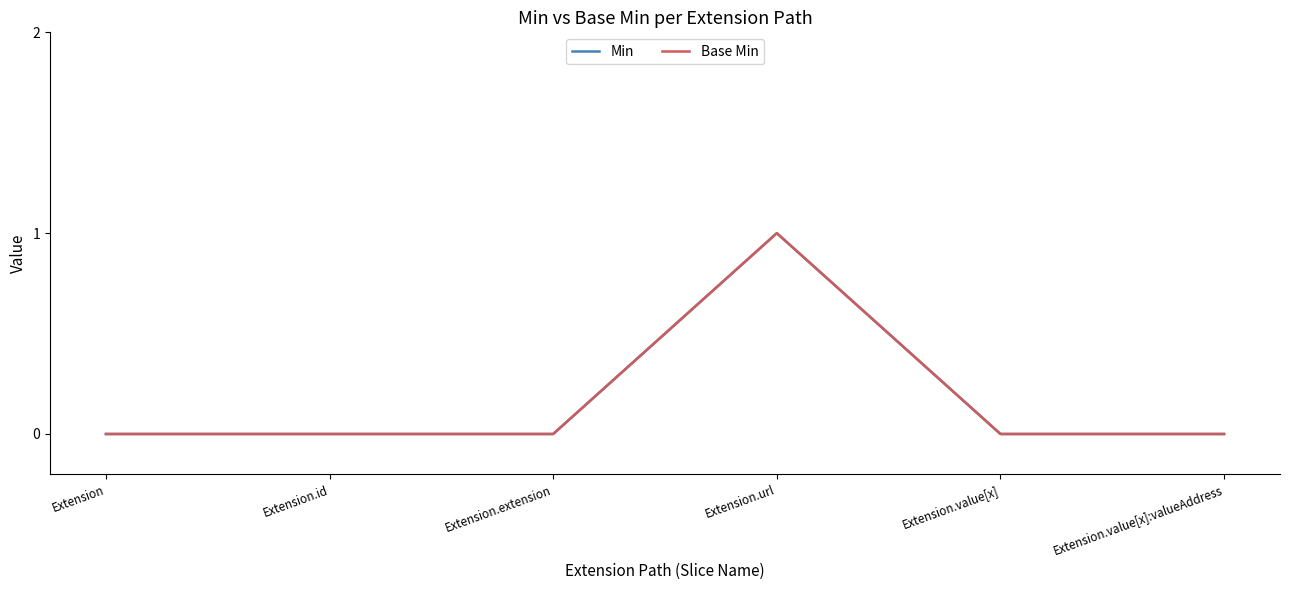

Rank the categories by Base Min value from lowest to highest.

Extension, Extension.id, Extension.extension, Extension.value[x], Extension.value[x]:valueAddress, Extension.url